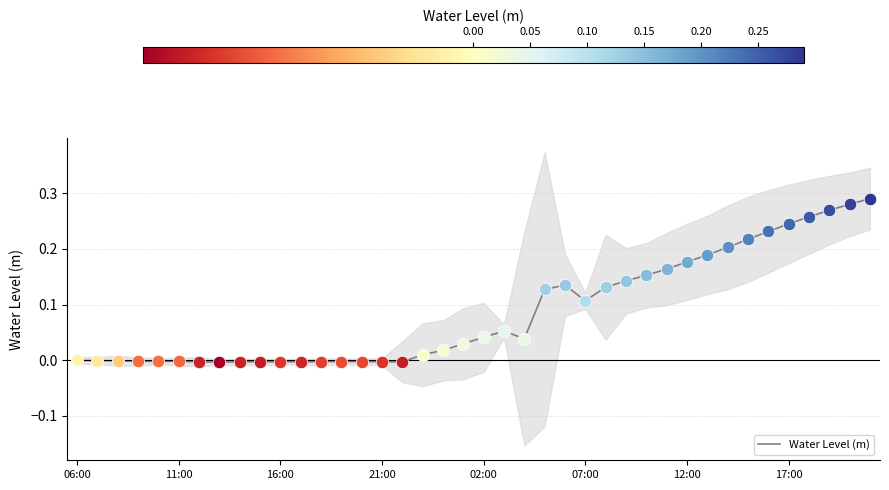

What is the change in value from 02:00 to 32?

+0.2